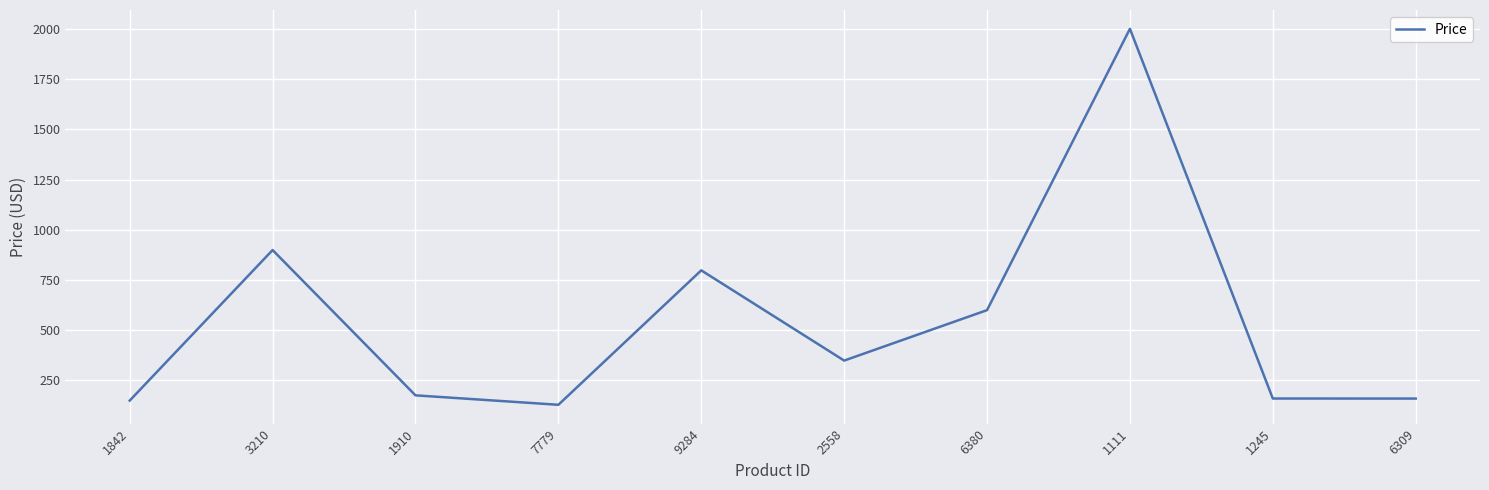

Approximately how many times larger is the value at 6380 compared to 1111?

0.3